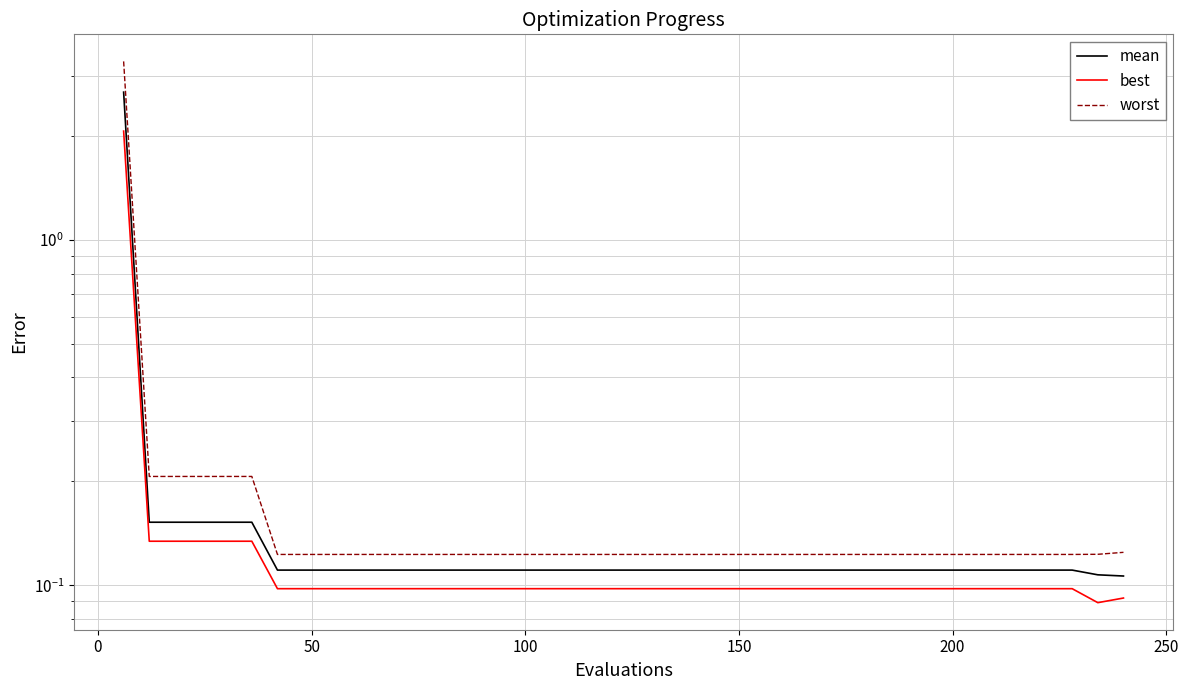

How many lines are shown in the chart?

3